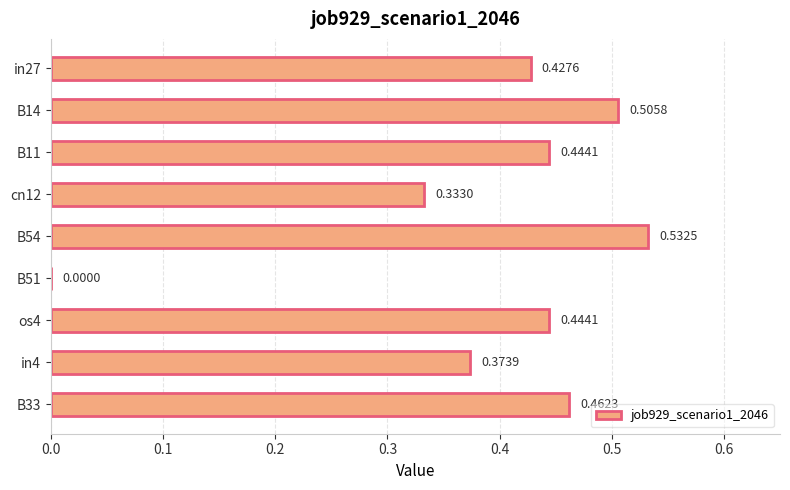

Are the bars horizontal?

Yes